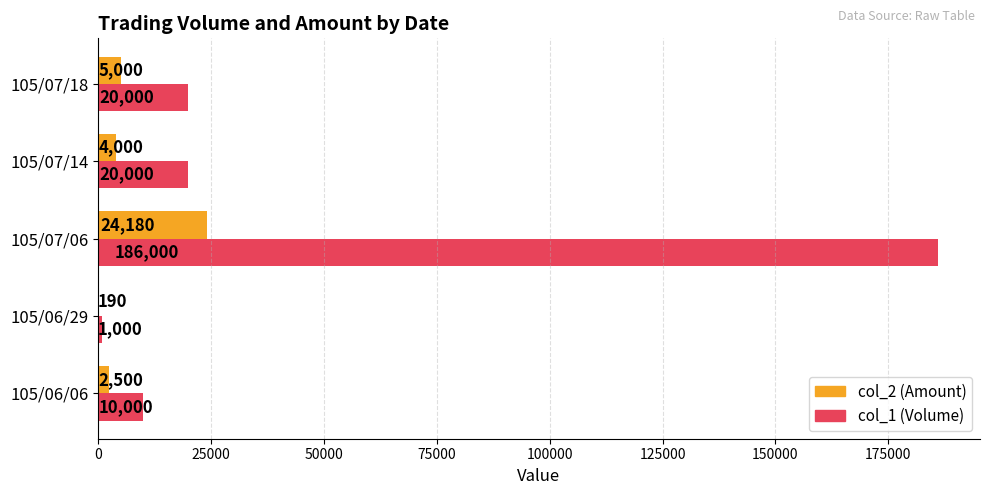

What is the sum of the col_1 (Volume) values at 105/06/29 and 105/07/06?

187000